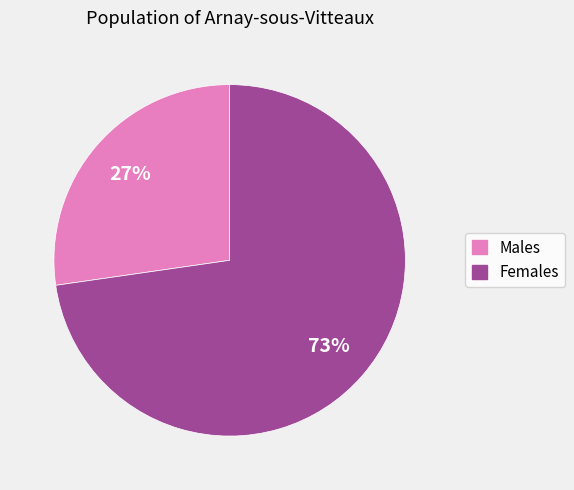

Is there any slice that represents more than half of the pie?

Yes